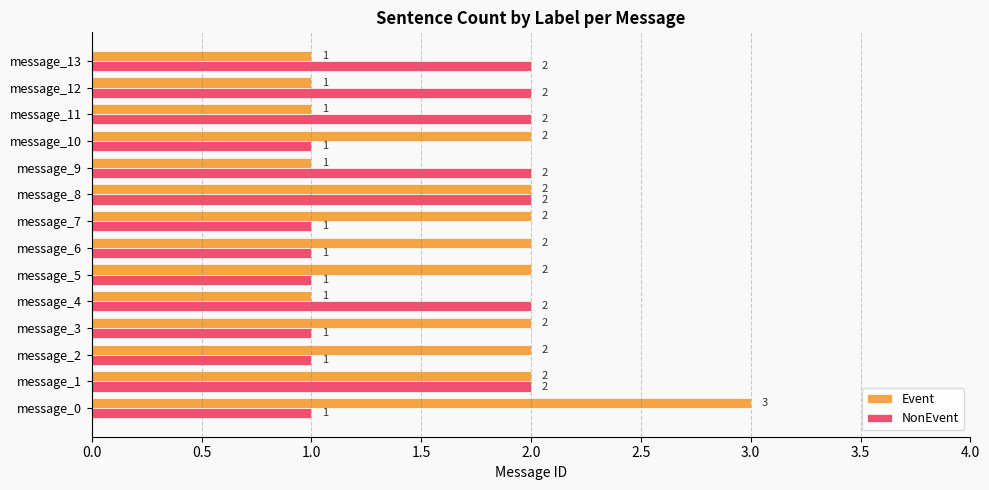

Which series has the widest spread of values?

Event